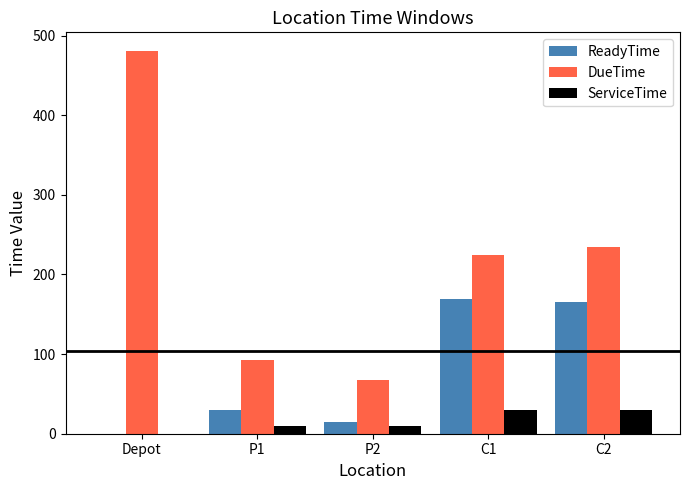

The ServiceTime series shows 30 at C2. True or false?

True